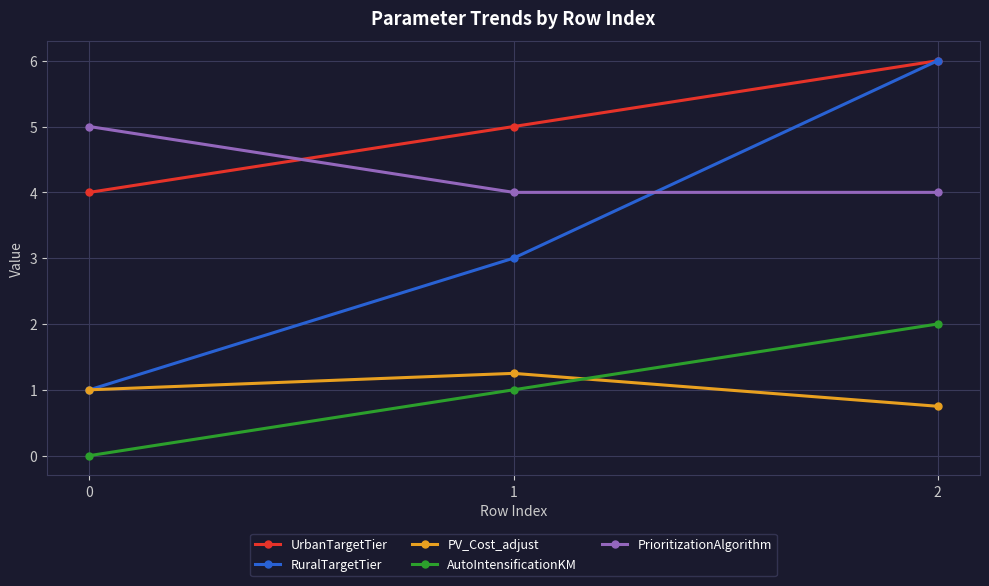

What is the total value across all series at 2?

18.8